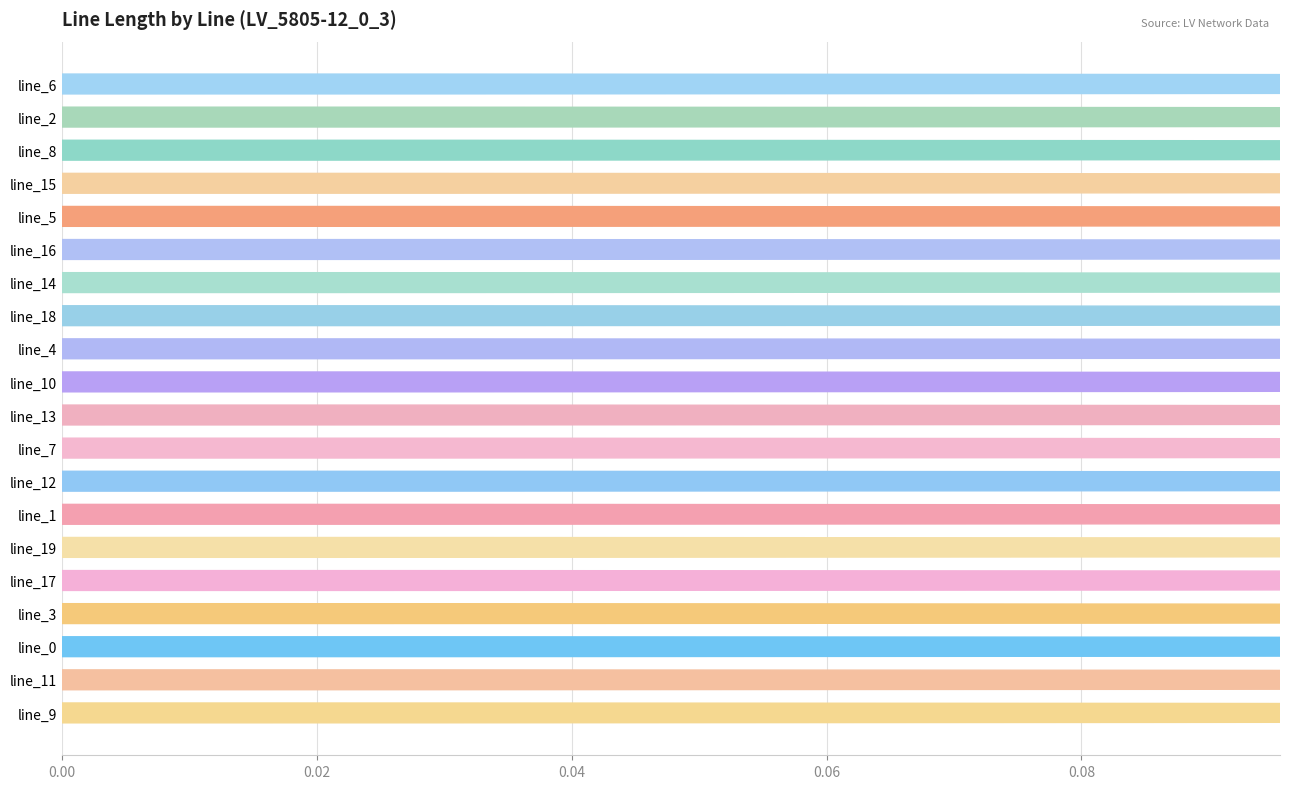

Between line_4 and line_16, which is larger?

line_16